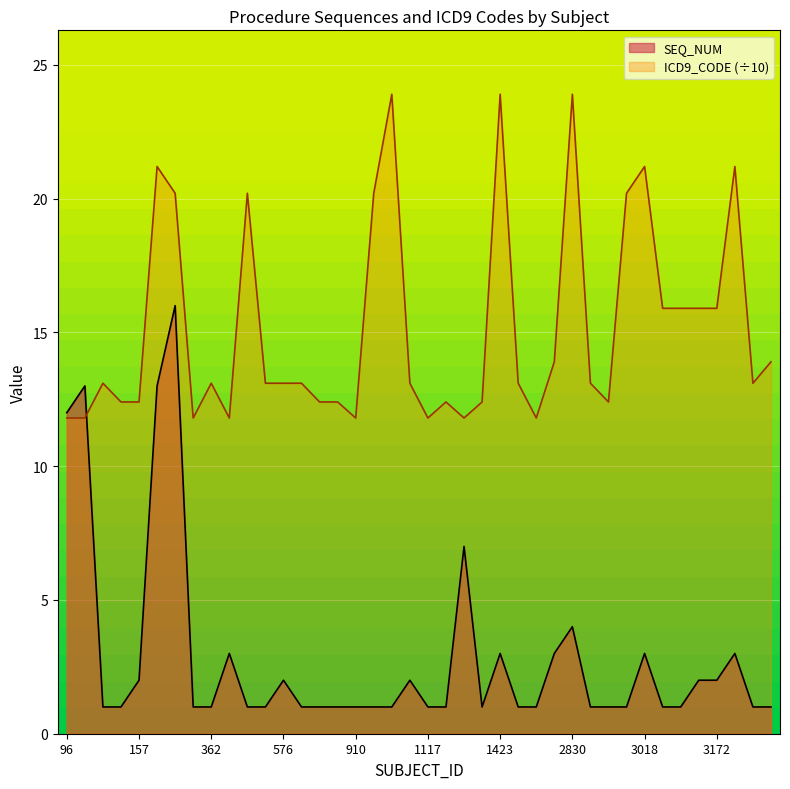

Does the chart display data point markers on the line(s)?

No